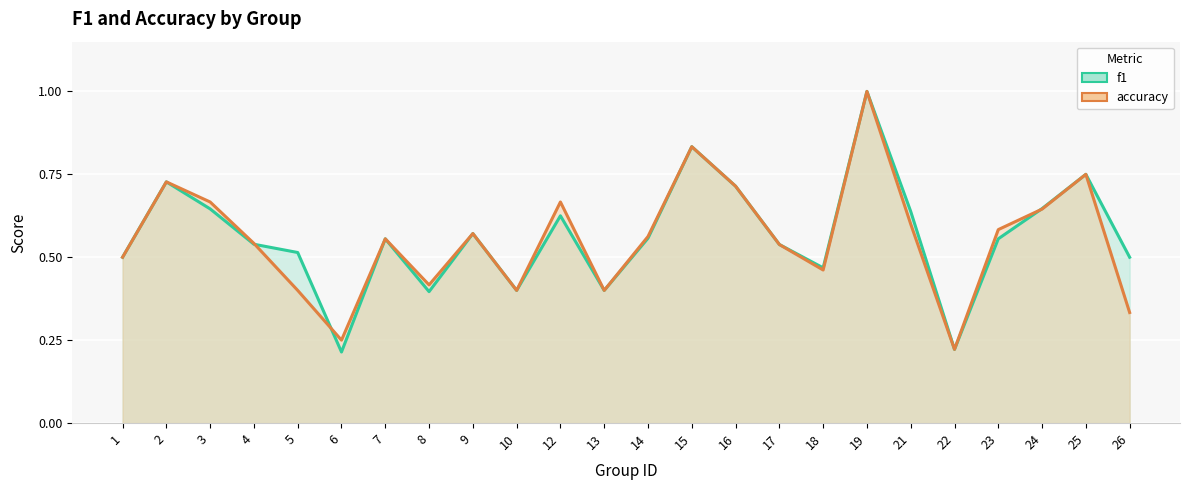

How many interior local peaks does the f1 series have?

7